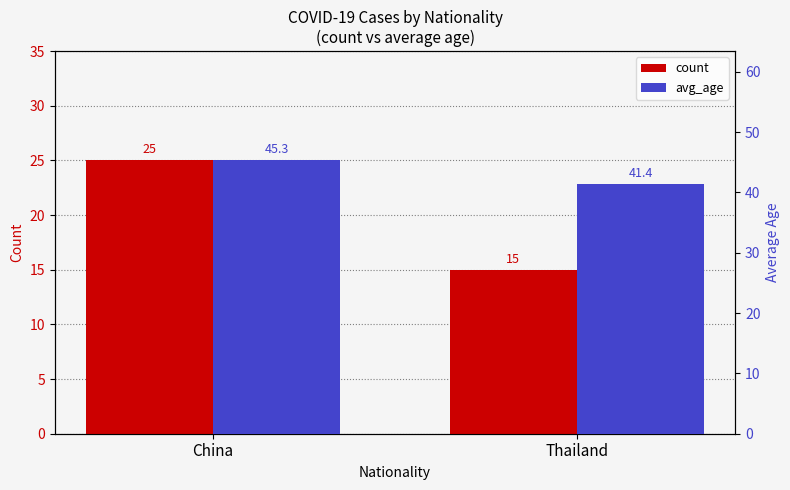

At which label does count reach its minimum?

Thailand